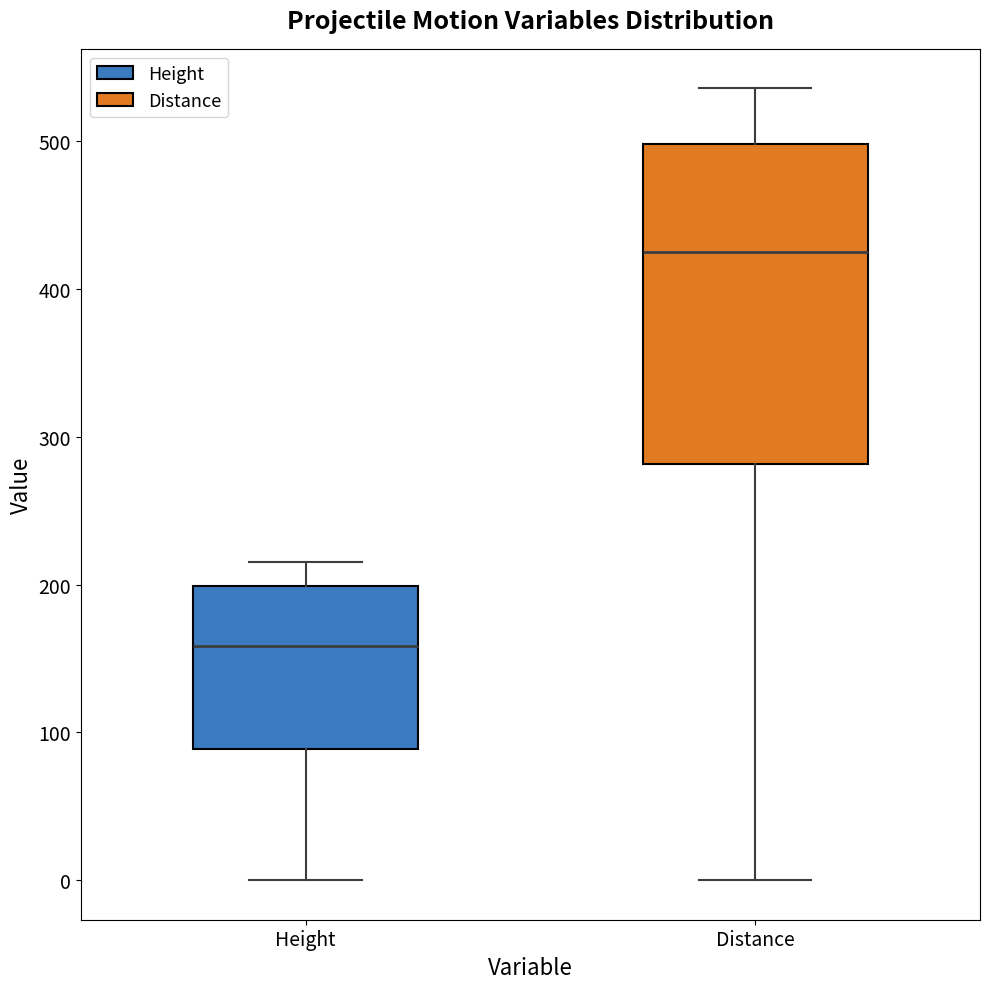

Which box is the tallest, from its lower edge to its upper edge?

Distance